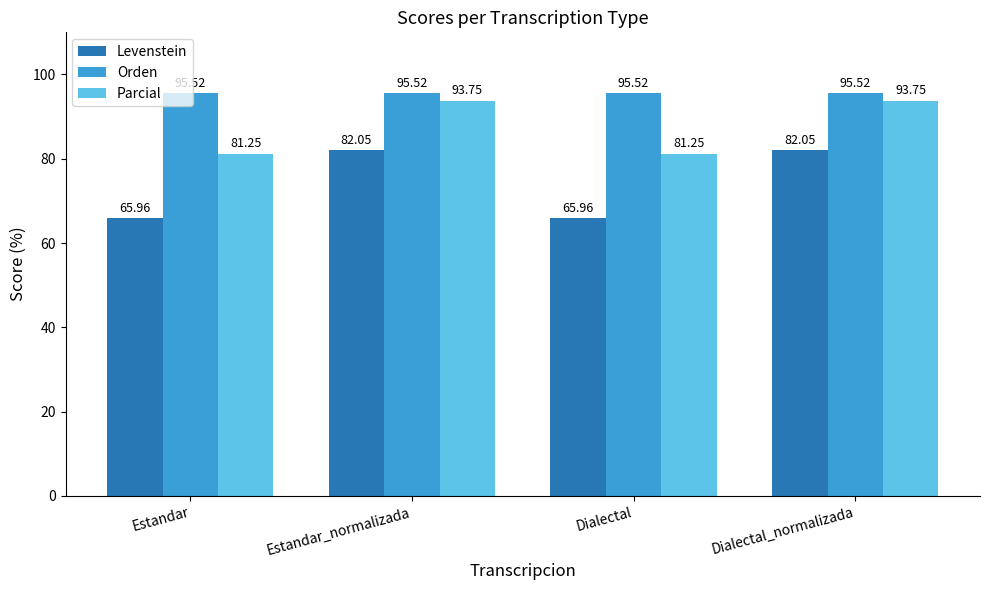

What are all the series names shown in the legend?

Levenstein, Orden, Parcial